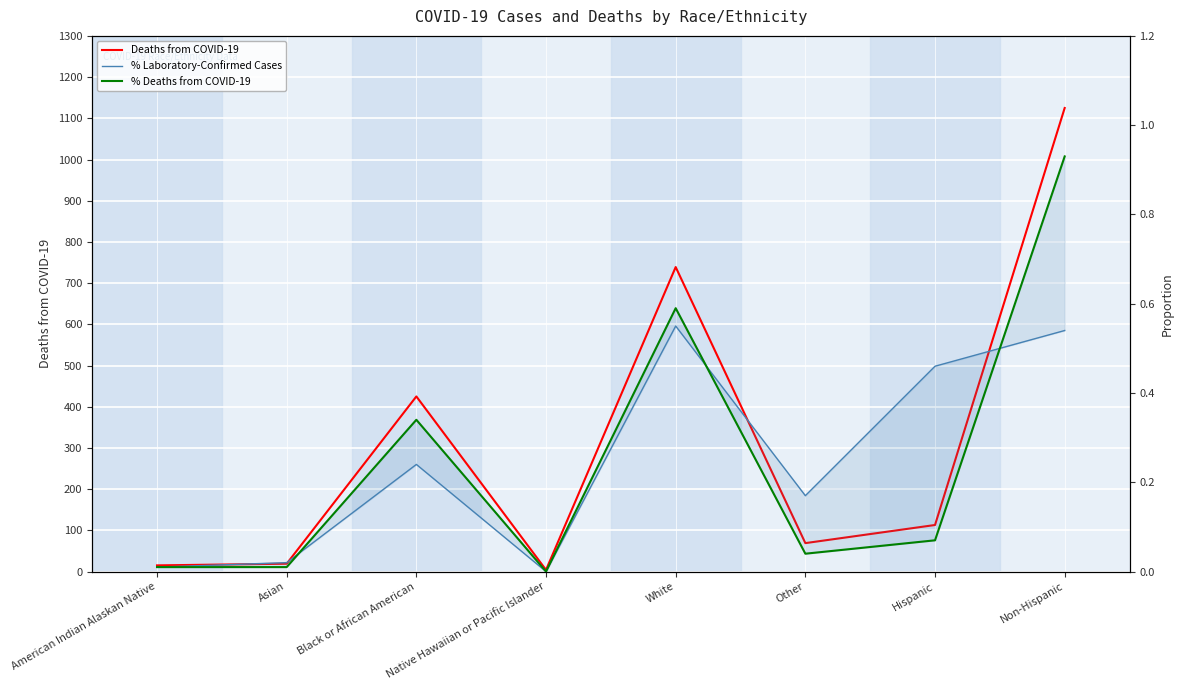

What is the difference between the maximum and second lowest values in the % Deaths from COVID-19 series?

0.9